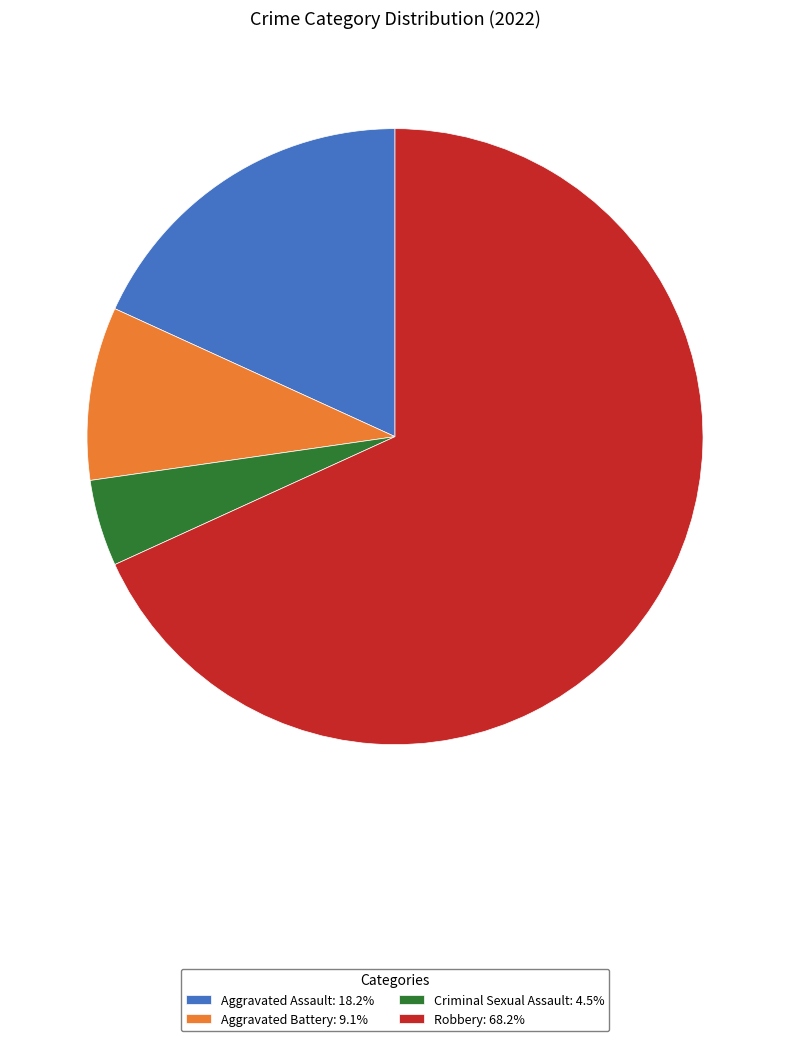

Does Robbery: 68.2% represent more than half of the total?

Yes